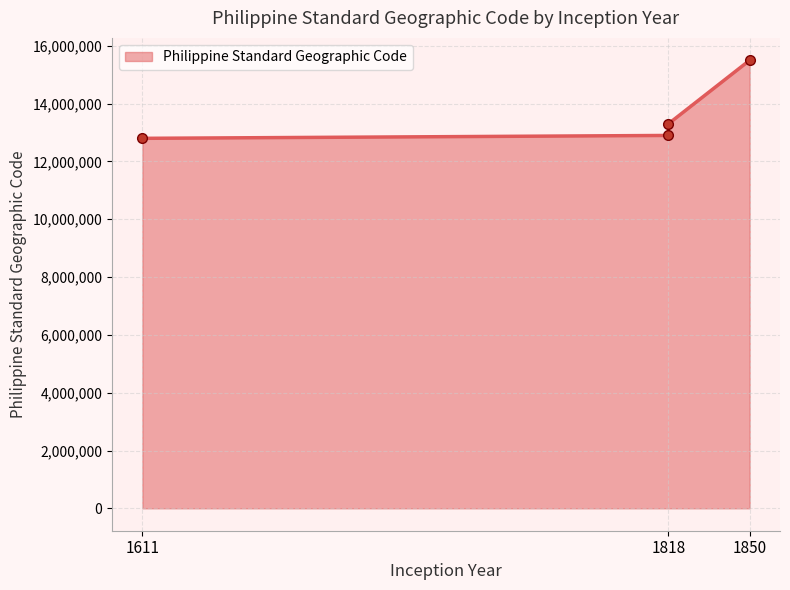

Does the chart display data point markers on the line(s)?

Yes